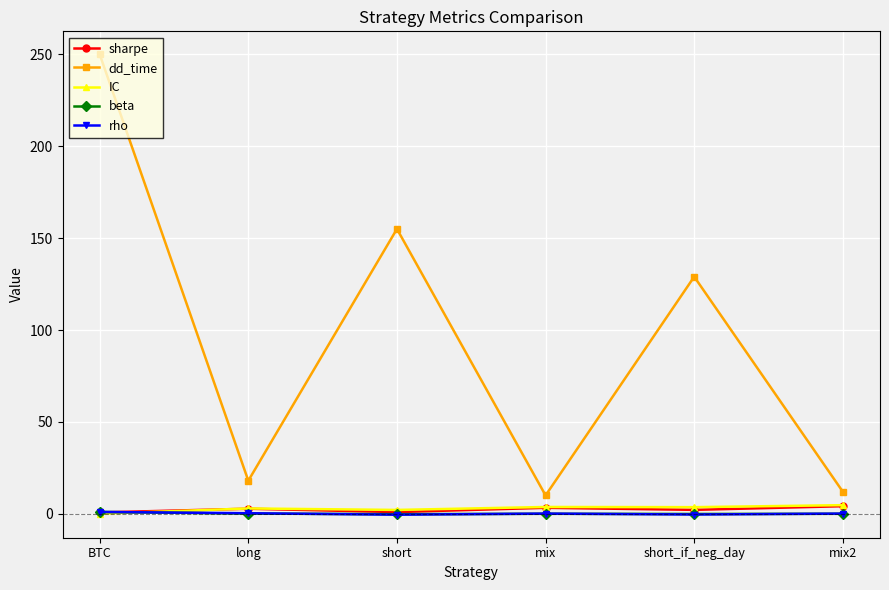

Does the chart display data point markers on the line(s)?

Yes